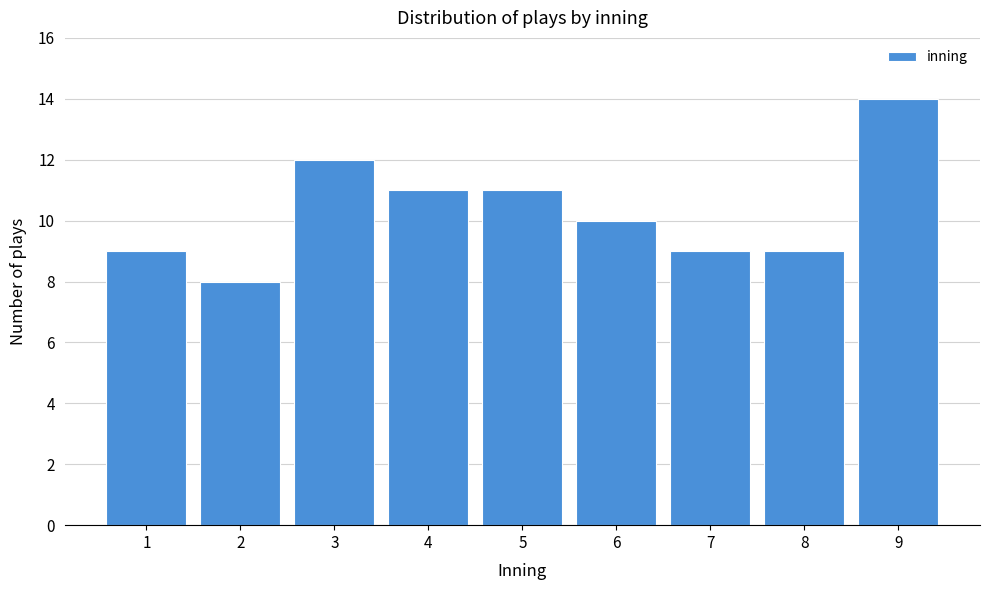

Reading left to right, transcribe all the data shown in this chart.

1=9	2=8	3=12	4=11	5=11	6=10	7=9	8=9	9=14